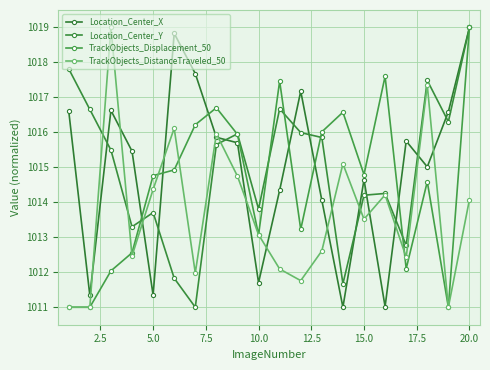

Does the chart have visible grid lines?

Yes